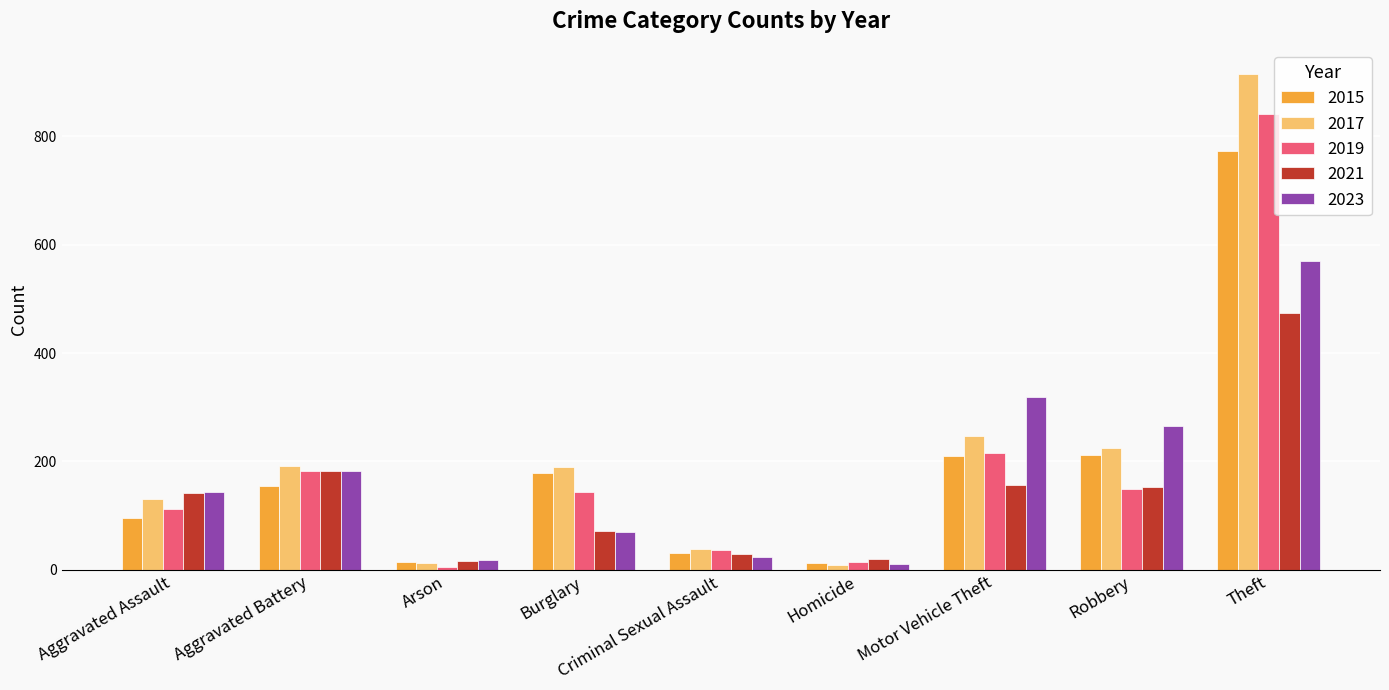

Rank the series by their maximum value, from highest to lowest.

2017, 2019, 2015, 2023, 2021